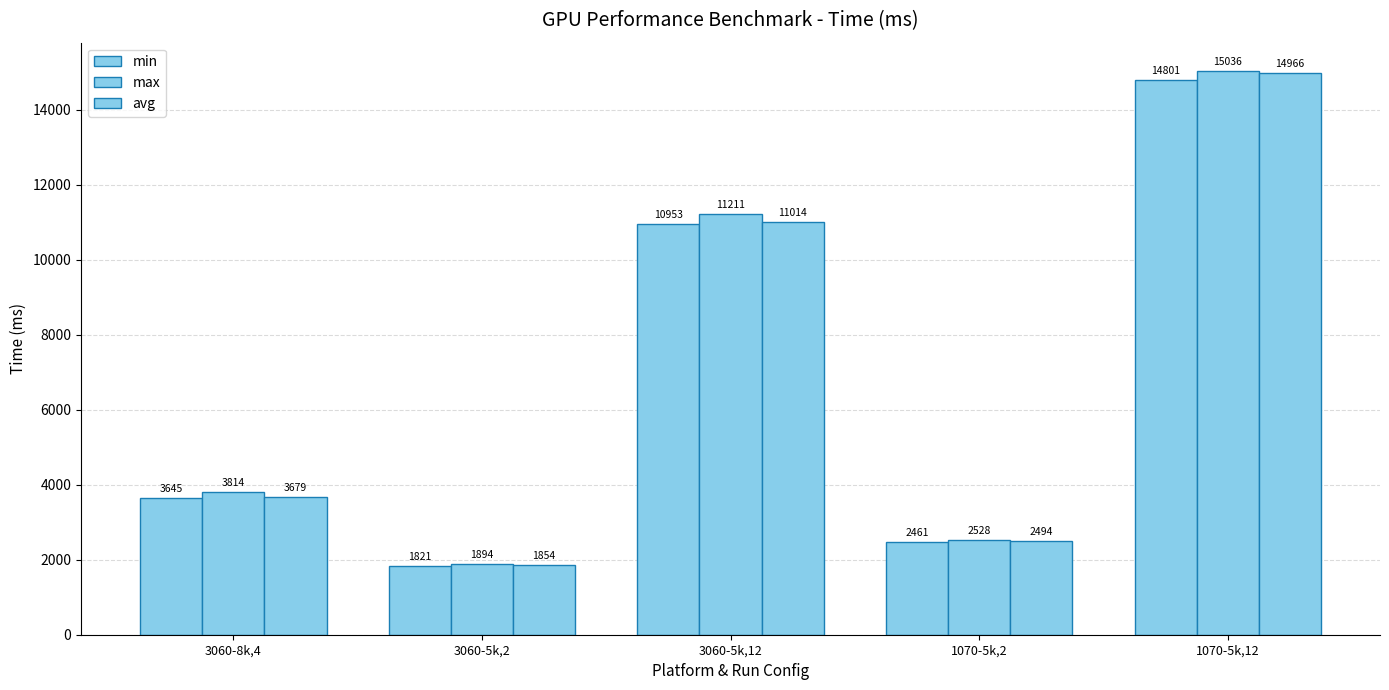

At which label does avg reach its minimum?

3060-5k,2